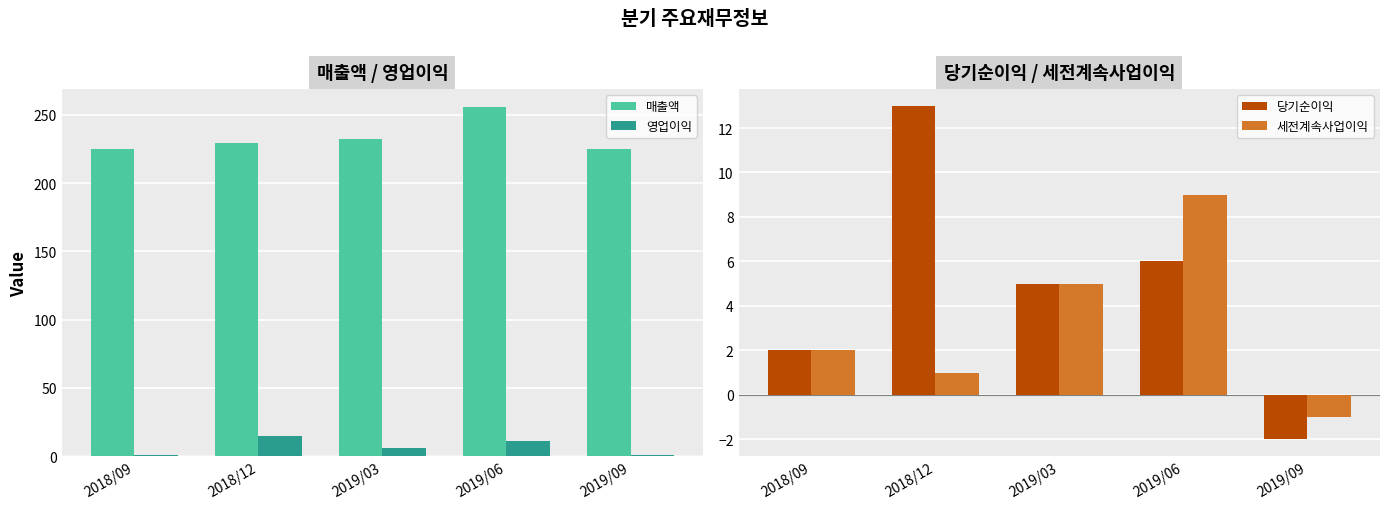

True or false: 당기순이익 has a value of 3 at 2018/09.

False